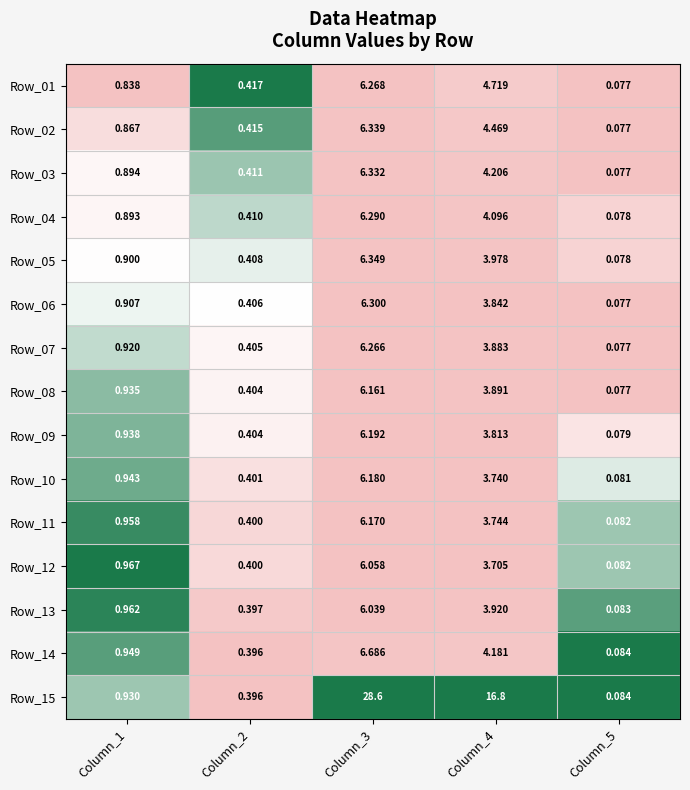

Rank the series at Column_1 from lowest to highest value.

Row_01, Row_02, Row_04, Row_03, Row_05, Row_06, Row_07, Row_15, Row_08, Row_09, Row_10, Row_14, Row_11, Row_13, Row_12